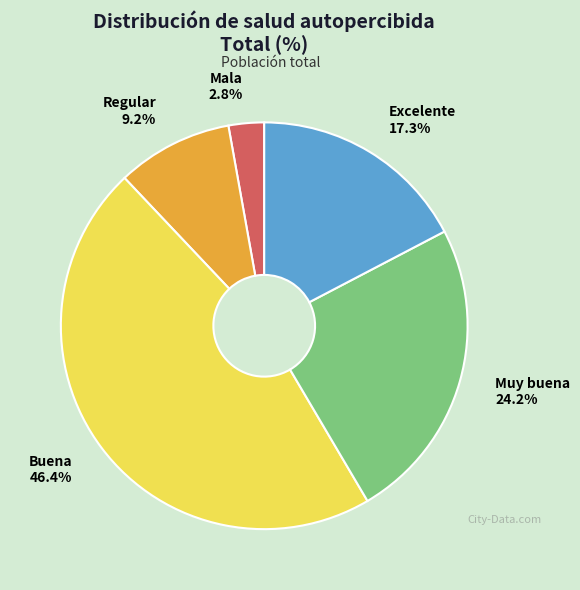

What is the smallest slice in the pie chart?

Mala